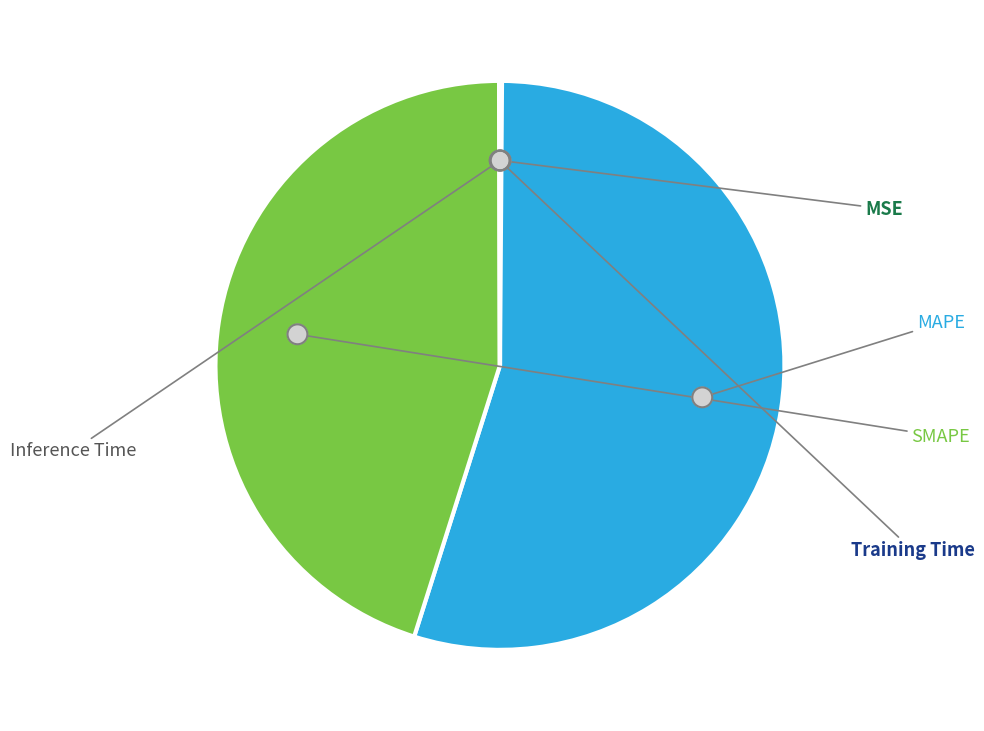

To the nearest percent, what is the average slice percentage?

20%